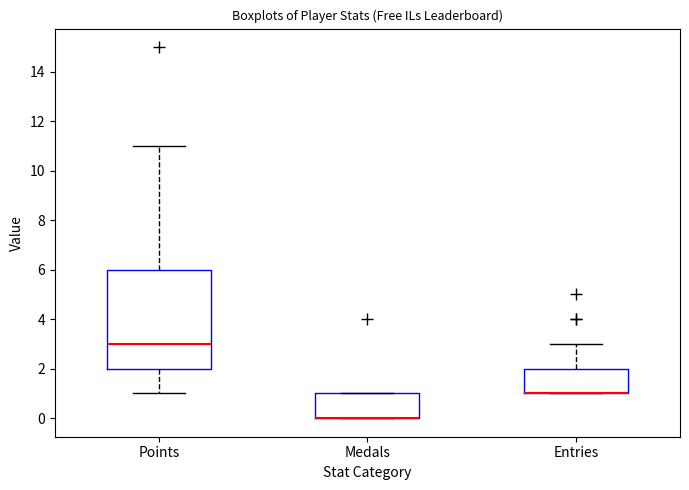

Reading left to right, transcribe this box plot: for each box, give where its median line is, the range the box spans, and where its two whiskers end, as read against the y-axis. The values are not printed on the chart, so give them approximately, as read against the axis.

Points: median 3, box 2 to 6, whiskers 1 to 11
Medals: median 0 (drawn on the box's lower edge), box 0 to 1, whiskers 0 to 1
Entries: median 1 (drawn on the box's lower edge), box 1 to 2, whiskers 1 to 3